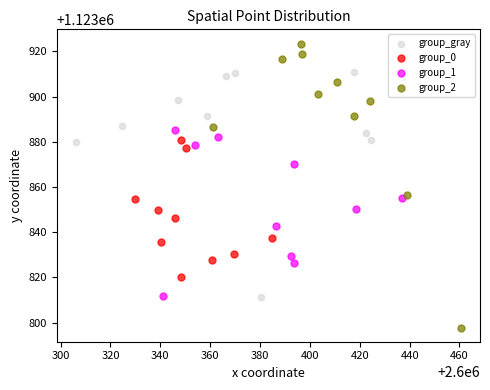

Which series reaches the minimum Y coordinate?

group_2